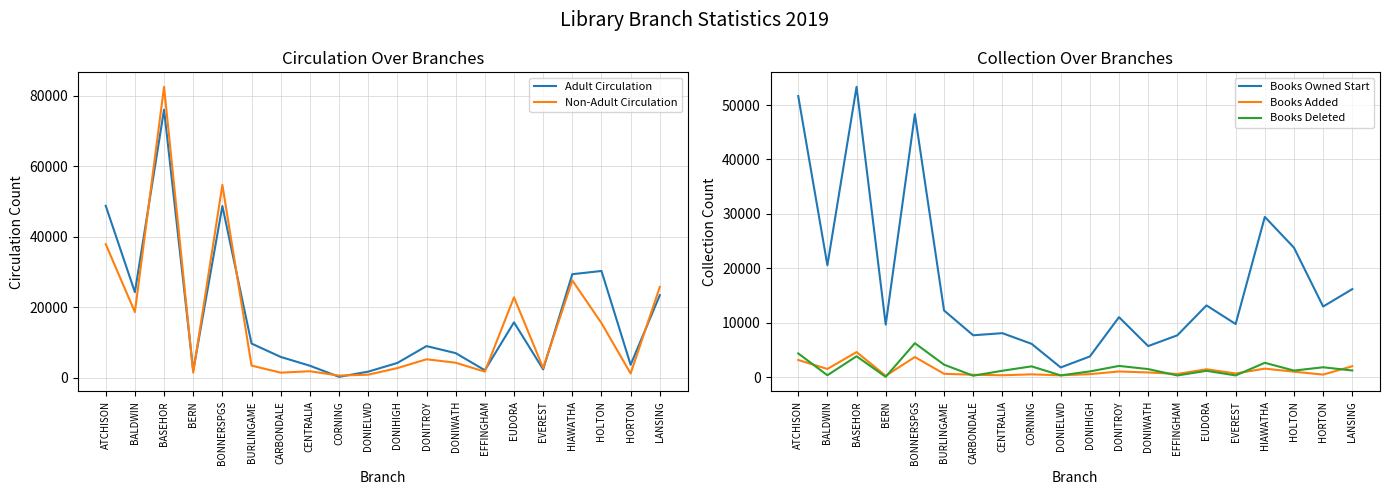

At CARBONDALE, list the series in order from smallest to largest.

Books Deleted, Books Added, Non-Adult Circulation, Adult Circulation, Books Owned Start